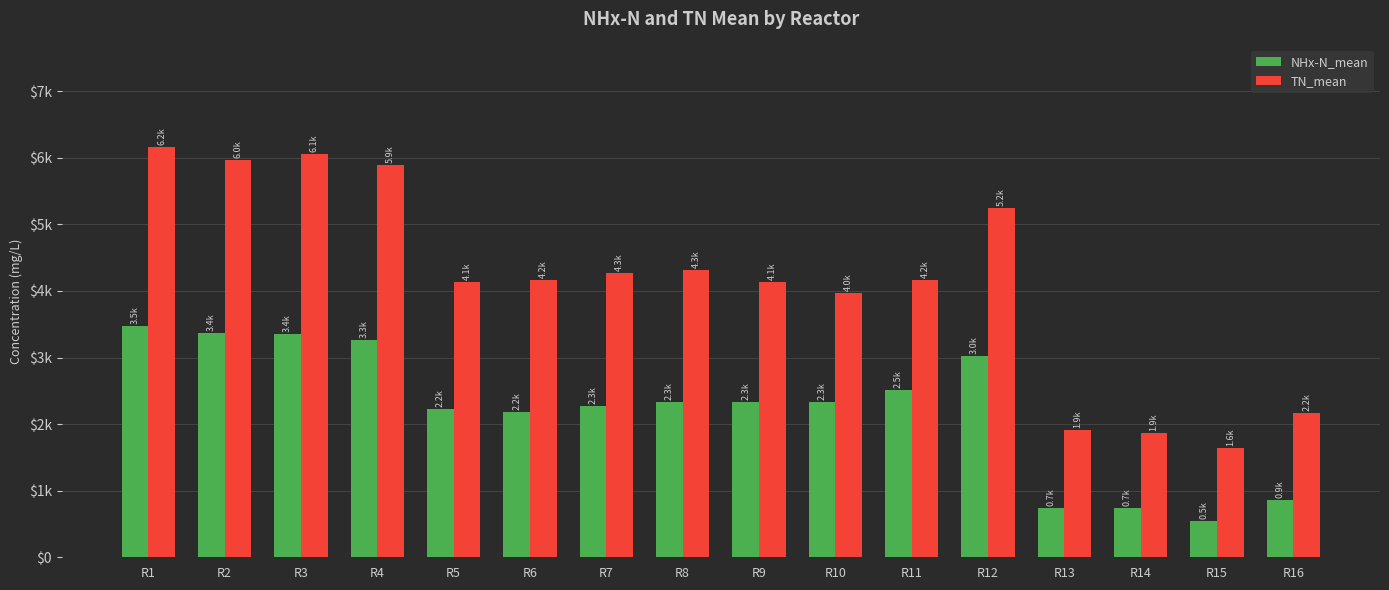

Rank the series at R2 from highest to lowest value.

TN_mean, NHx-N_mean